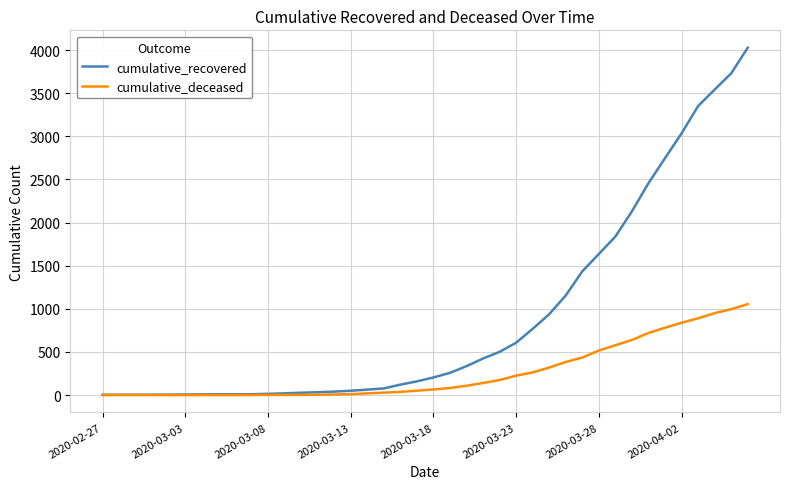

What is the highest value of the cumulative_deceased series?

1054